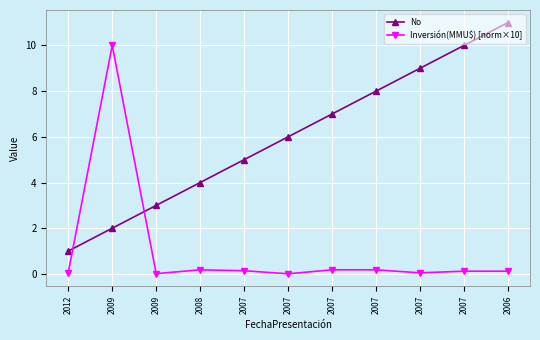

How many distinct data groups are displayed?

2